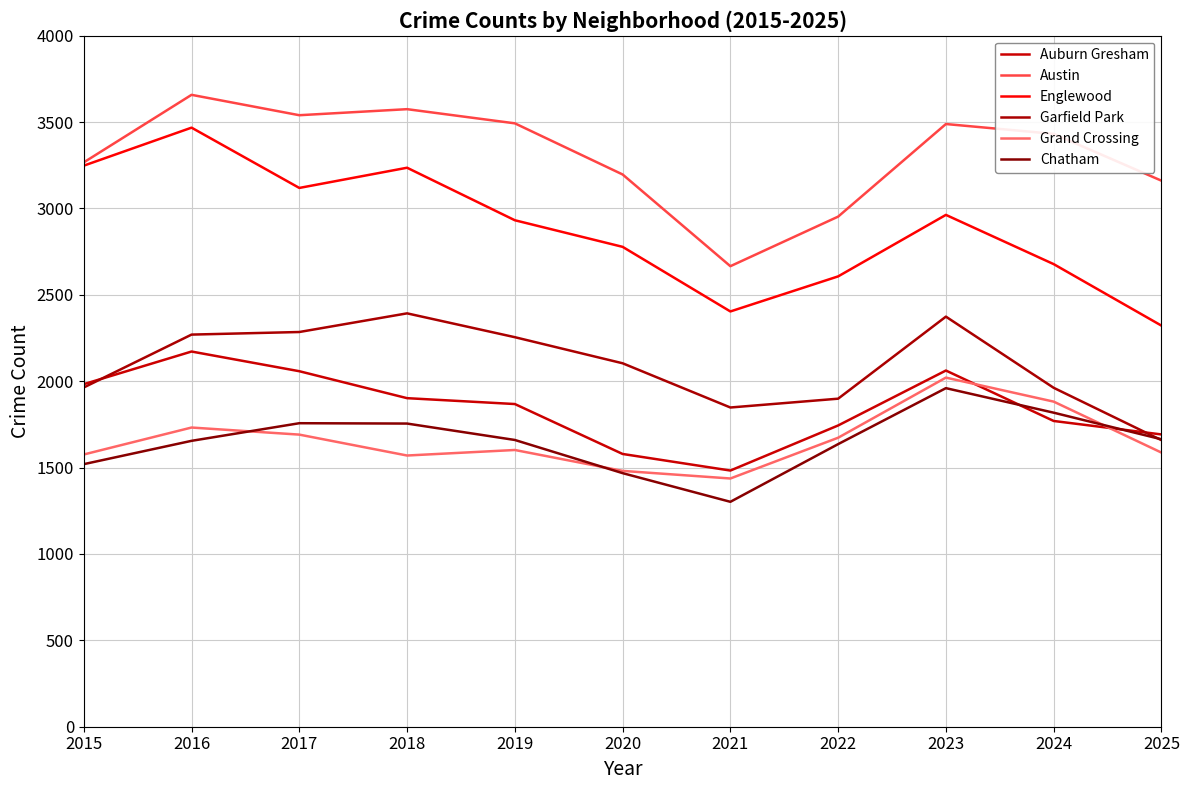

Reading right to left, transcribe all the data shown in this chart.

Auburn Gresham: 2025=1692	2024=1770	2023=2062	2022=1744	2021=1483	2020=1579	2019=1868	2018=1902	2017=2058	2016=2172	2015=1983
Austin: 2025=3161	2024=3432	2023=3489	2022=2953	2021=2666	2020=3197	2019=3493	2018=3575	2017=3540	2016=3658	2015=3267
Englewood: 2025=2322	2024=2678	2023=2963	2022=2607	2021=2404	2020=2778	2019=2932	2018=3236	2017=3119	2016=3468	2015=3248
Garfield Park: 2025=1659	2024=1962	2023=2374	2022=1899	2021=1848	2020=2104	2019=2255	2018=2393	2017=2285	2016=2270	2015=1964
Grand Crossing: 2025=1587	2024=1882	2023=2021	2022=1673	2021=1437	2020=1481	2019=1602	2018=1570	2017=1691	2016=1732	2015=1576
Chatham: 2025=1664	2024=1818	2023=1960	2022=1636	2021=1302	2020=1468	2019=1660	2018=1755	2017=1757	2016=1655	2015=1520